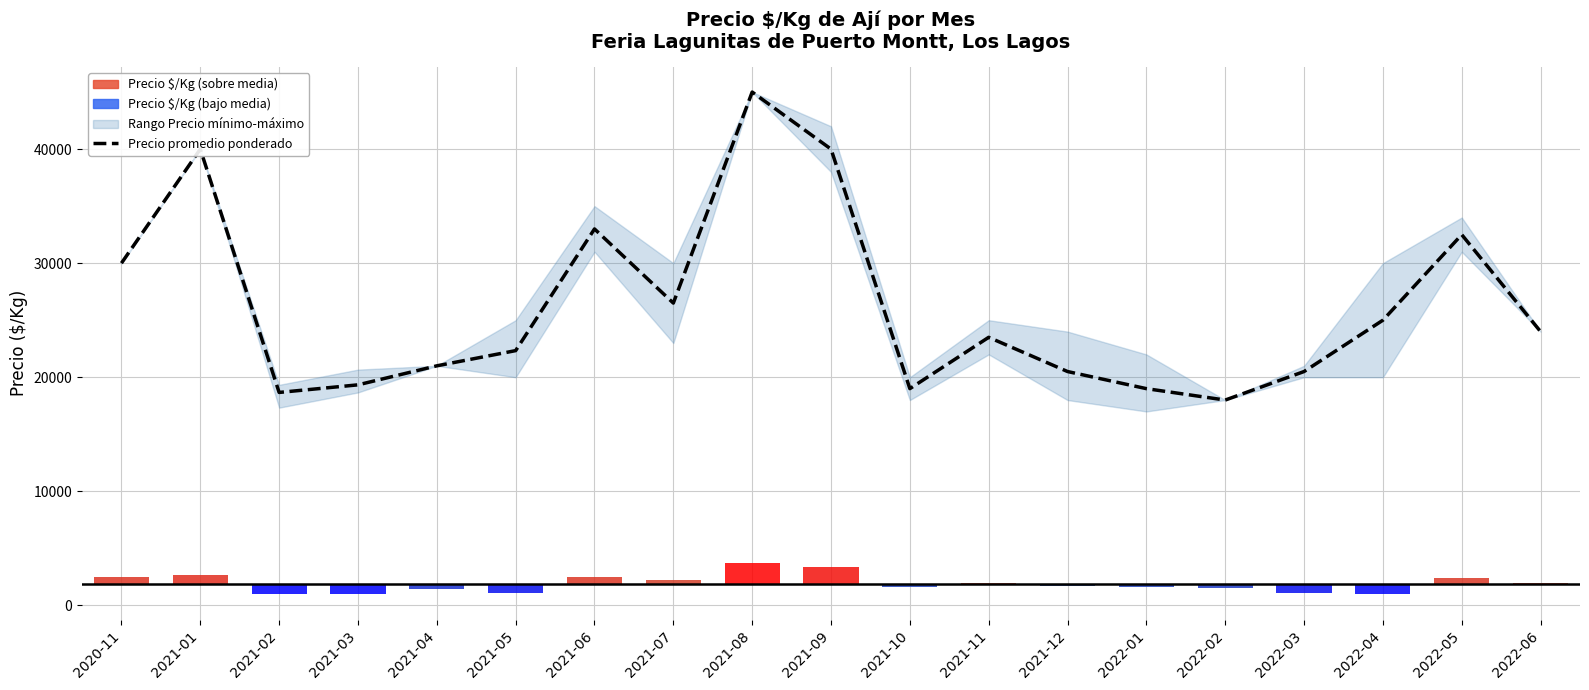

At which label is the value closest to 31500?

2022-05